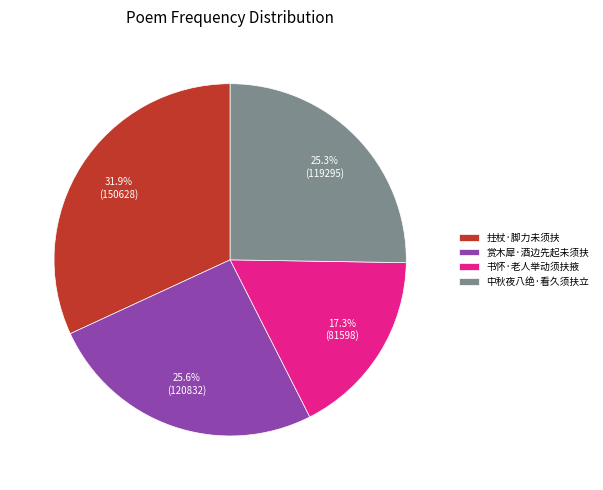

To the nearest percent, what percentage of the pie is 书怀·老人举动须扶掖?

17%